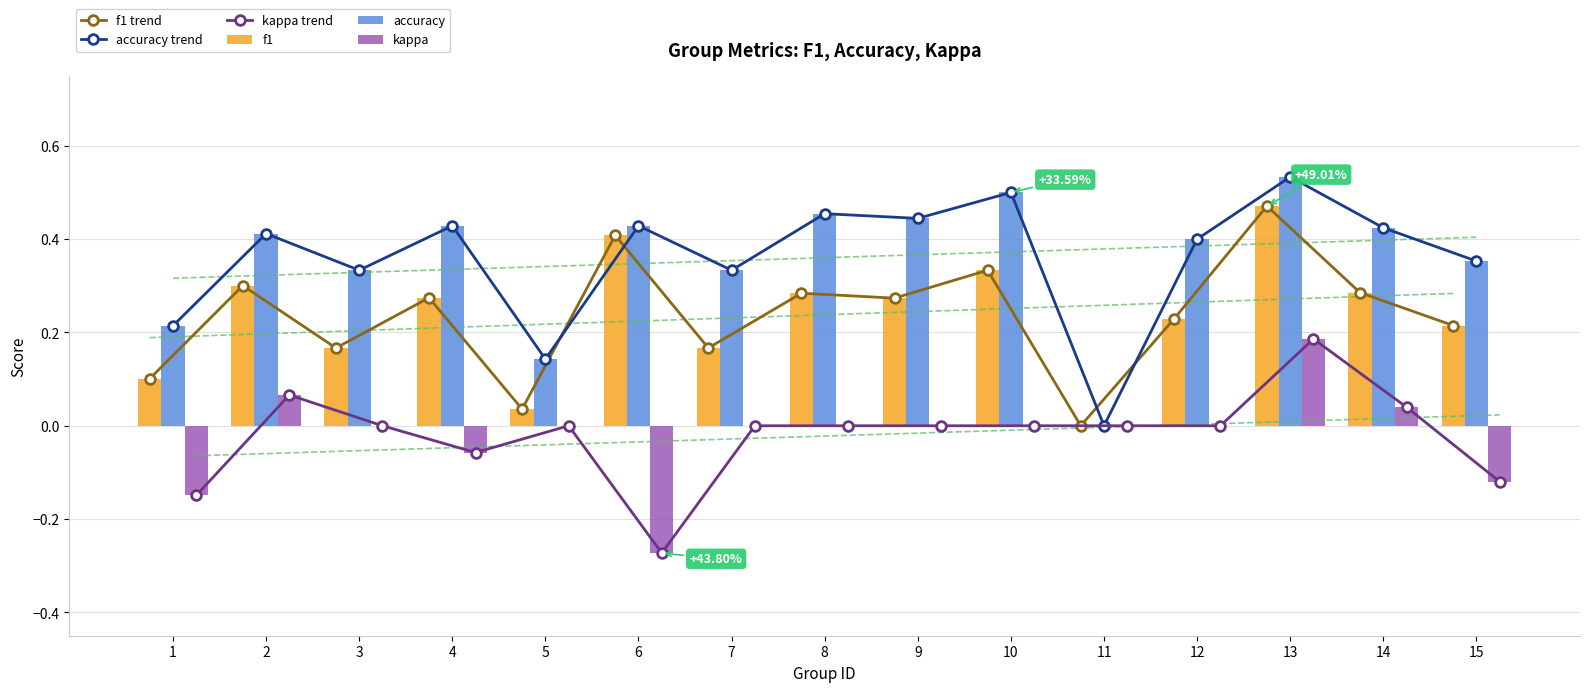

Reading right to left, transcribe all the data shown in this chart.

f1 trend: 0.2	0.3	0.5	0.2	0.0	0.3	0.3	0.3	0.2	0.4	0.0	0.3	0.2	0.3	0.1
accuracy trend: 0.4	0.4	0.5	0.4	0.0	0.5	0.4	0.5	0.3	0.4	0.1	0.4	0.3	0.4	0.2
kappa trend: -0.1	0.0	0.2	0.0	0.0	0.0	0.0	0.0	0.0	-0.3	0.0	-0.1	0.0	0.1	-0.1
f1: 0.2	0.3	0.5	0.2	0.0	0.3	0.3	0.3	0.2	0.4	0.0	0.3	0.2	0.3	0.1
accuracy: 0.4	0.4	0.5	0.4	0.0	0.5	0.4	0.5	0.3	0.4	0.1	0.4	0.3	0.4	0.2
kappa: -0.1	0.0	0.2	0.0	0.0	0.0	0.0	0.0	0.0	-0.3	0.0	-0.1	0.0	0.1	-0.1